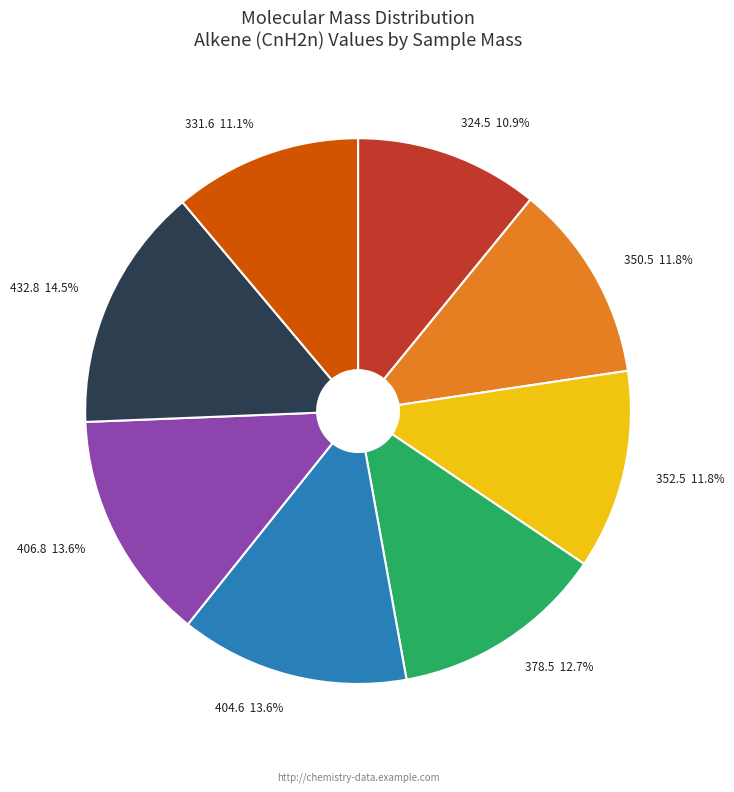

True or false: 350.5 accounts for 1% of the total.

False